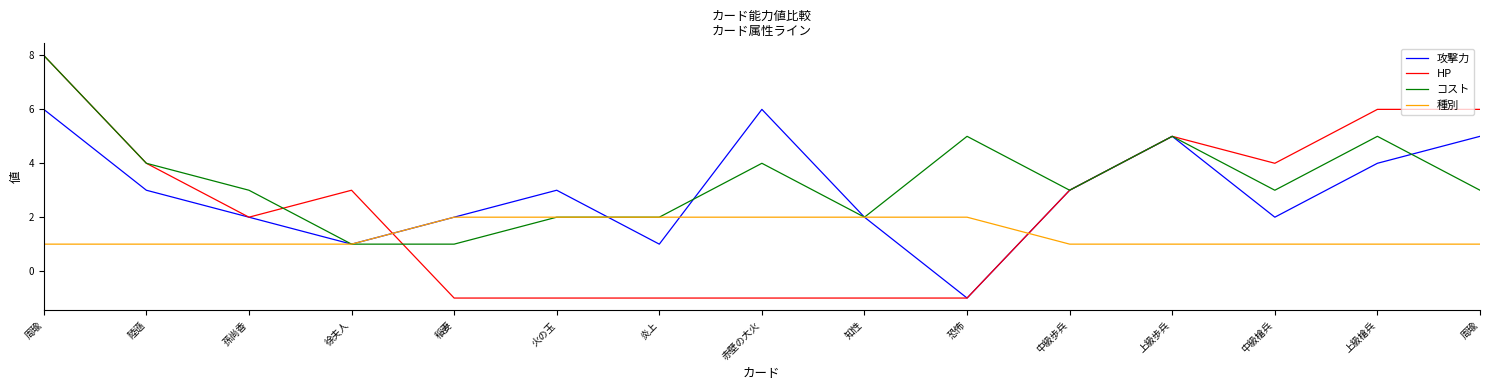

How many コスト values are between 2 and 5?

12